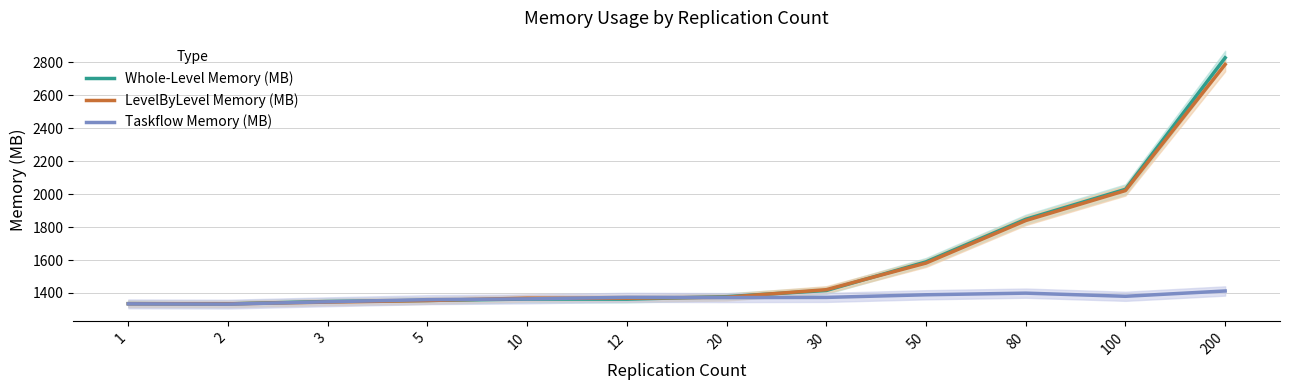

What is the average value of the Whole-Level Memory (MB) series?

1598.5